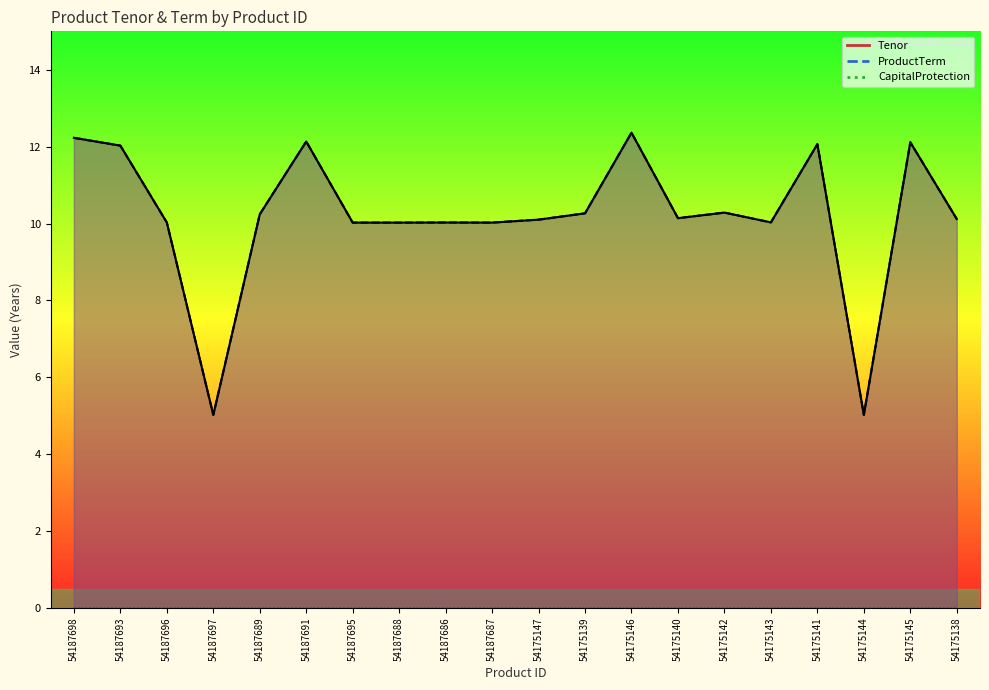

What is the maximum value for Tenor?

12.4